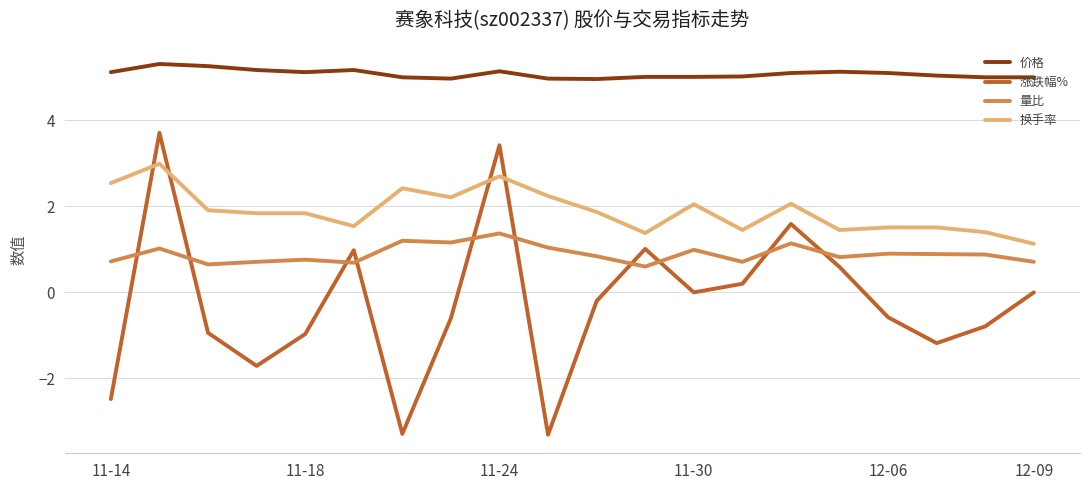

How many lines are shown in the chart?

4